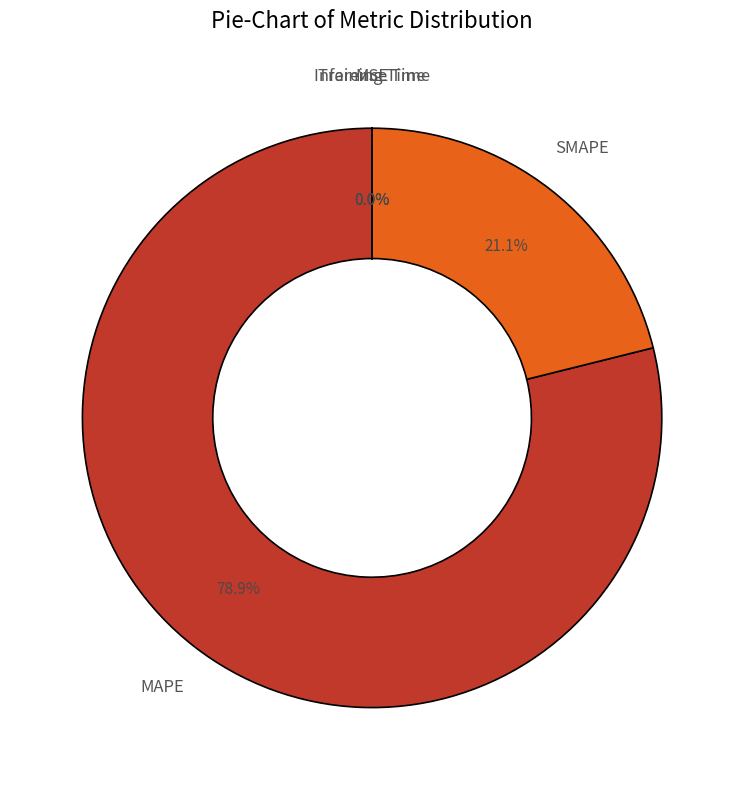

What portion of the pie excludes SMAPE?

78.9%